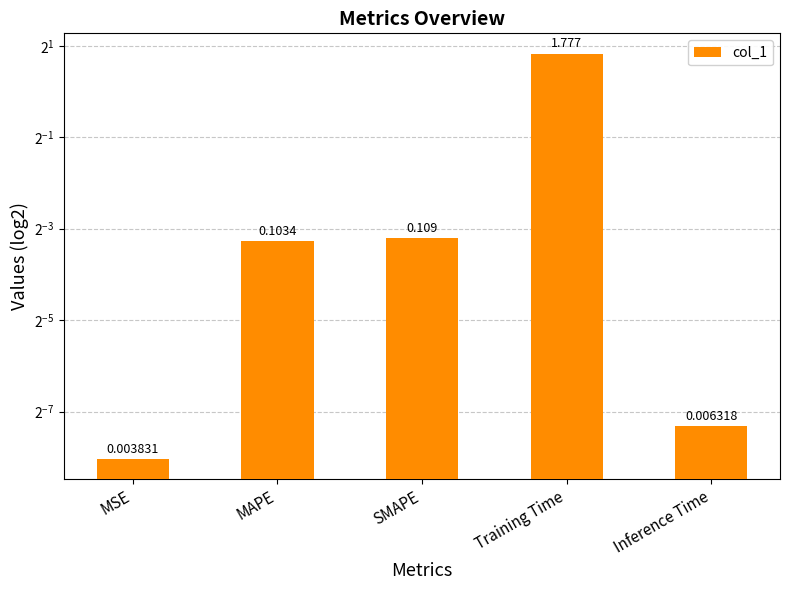

How many bars are there in total?

5